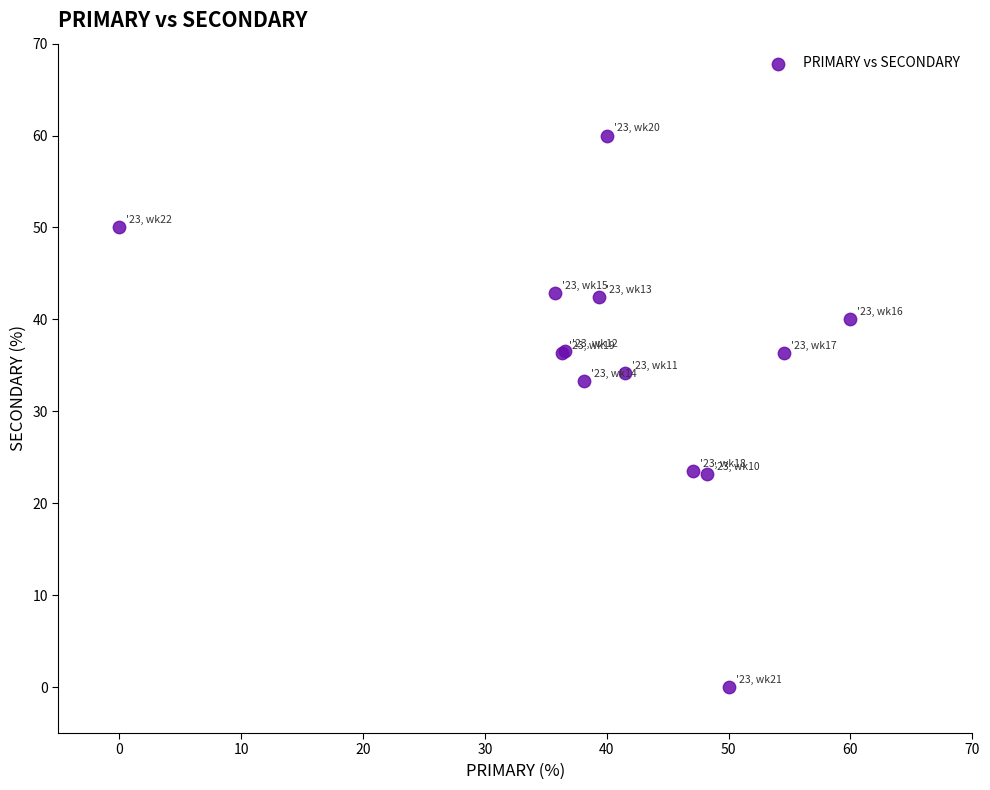

What Y value in the scatter plot is closest to 30?

33.3